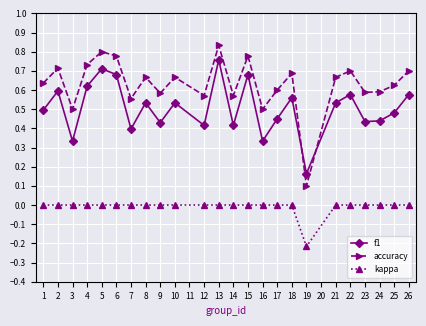

True or false: kappa and accuracy cross at least once.

False